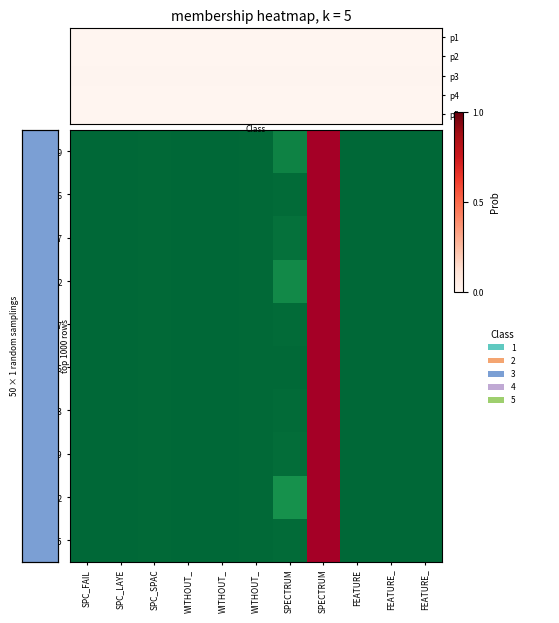

Reading left to right, list all the values displayed in this chart.

_MultipleBugs_.NOB_1.ID_29: SPC_FAIL=0.0	SPC_LAYE=0.0	SPC_SPAC=0.0	WITHOUT_=0.0	WITHOUT_=0.0	WITHOUT_=0.0	SPECTRUM=0.1	SPECTRUM=1.0	FEATURE=0.0	FEATURE_=0.0	FEATURE_=0.0
_MultipleBugs_.NOB_1.ID_176: SPC_FAIL=0.0	SPC_LAYE=0.0	SPC_SPAC=0.0	WITHOUT_=0.0	WITHOUT_=0.0	WITHOUT_=0.0	SPECTRUM=0.0	SPECTRUM=1.0	FEATURE=0.0	FEATURE_=0.0	FEATURE_=0.0
_MultipleBugs_.NOB_1.ID_147: SPC_FAIL=0.0	SPC_LAYE=0.0	SPC_SPAC=0.0	WITHOUT_=0.0	WITHOUT_=0.0	WITHOUT_=0.0	SPECTRUM=0.0	SPECTRUM=1.0	FEATURE=0.0	FEATURE_=0.0	FEATURE_=0.0
_MultipleBugs_.NOB_1.ID_2: SPC_FAIL=0.0	SPC_LAYE=0.0	SPC_SPAC=0.0	WITHOUT_=0.0	WITHOUT_=0.0	WITHOUT_=0.0	SPECTRUM=0.1	SPECTRUM=1.0	FEATURE=0.0	FEATURE_=0.0	FEATURE_=0.0
_MultipleBugs_.NOB_1.ID_177: SPC_FAIL=0.0	SPC_LAYE=0.0	SPC_SPAC=0.0	WITHOUT_=0.0	WITHOUT_=0.0	WITHOUT_=0.0	SPECTRUM=0.0	SPECTRUM=1.0	FEATURE=0.0	FEATURE_=0.0	FEATURE_=0.0
_MultipleBugs_.NOB_1.ID_106: SPC_FAIL=0.0	SPC_LAYE=0.0	SPC_SPAC=0.0	WITHOUT_=0.0	WITHOUT_=0.0	WITHOUT_=0.0	SPECTRUM=0.0	SPECTRUM=1.0	FEATURE=0.0	FEATURE_=0.0	FEATURE_=0.0
_MultipleBugs_.NOB_1.ID_143: SPC_FAIL=0.0	SPC_LAYE=0.0	SPC_SPAC=0.0	WITHOUT_=0.0	WITHOUT_=0.0	WITHOUT_=0.0	SPECTRUM=0.0	SPECTRUM=1.0	FEATURE=0.0	FEATURE_=0.0	FEATURE_=0.0
_MultipleBugs_.NOB_1.ID_109: SPC_FAIL=0.0	SPC_LAYE=0.0	SPC_SPAC=0.0	WITHOUT_=0.0	WITHOUT_=0.0	WITHOUT_=0.0	SPECTRUM=0.0	SPECTRUM=1.0	FEATURE=0.0	FEATURE_=0.0	FEATURE_=0.0
_MultipleBugs_.NOB_1.ID_32: SPC_FAIL=0.0	SPC_LAYE=0.0	SPC_SPAC=0.0	WITHOUT_=0.0	WITHOUT_=0.0	WITHOUT_=0.0	SPECTRUM=0.1	SPECTRUM=1.0	FEATURE=0.0	FEATURE_=0.0	FEATURE_=0.0
_MultipleBugs_.NOB_1.ID_105: SPC_FAIL=0.0	SPC_LAYE=0.0	SPC_SPAC=0.0	WITHOUT_=0.0	WITHOUT_=0.0	WITHOUT_=0.0	SPECTRUM=0.0	SPECTRUM=1.0	FEATURE=0.0	FEATURE_=0.0	FEATURE_=0.0